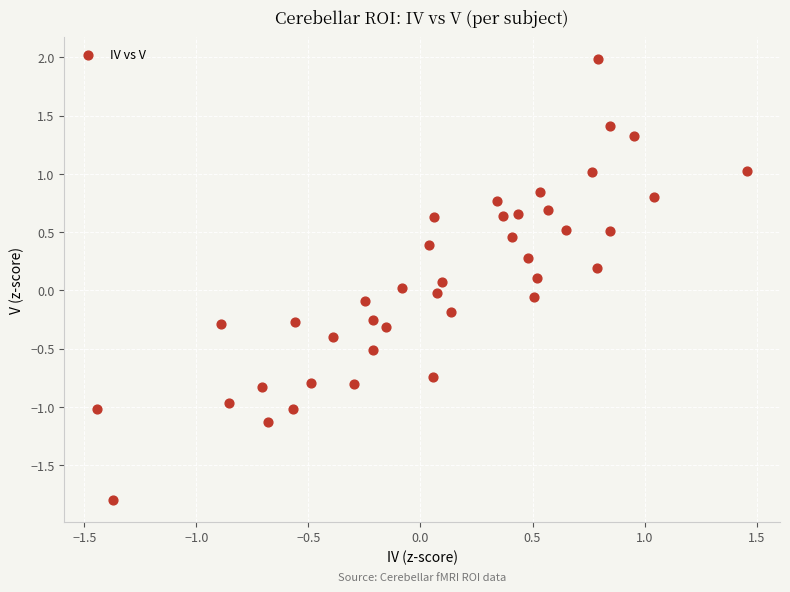

What is the range of X values (max minus min)?

2.9